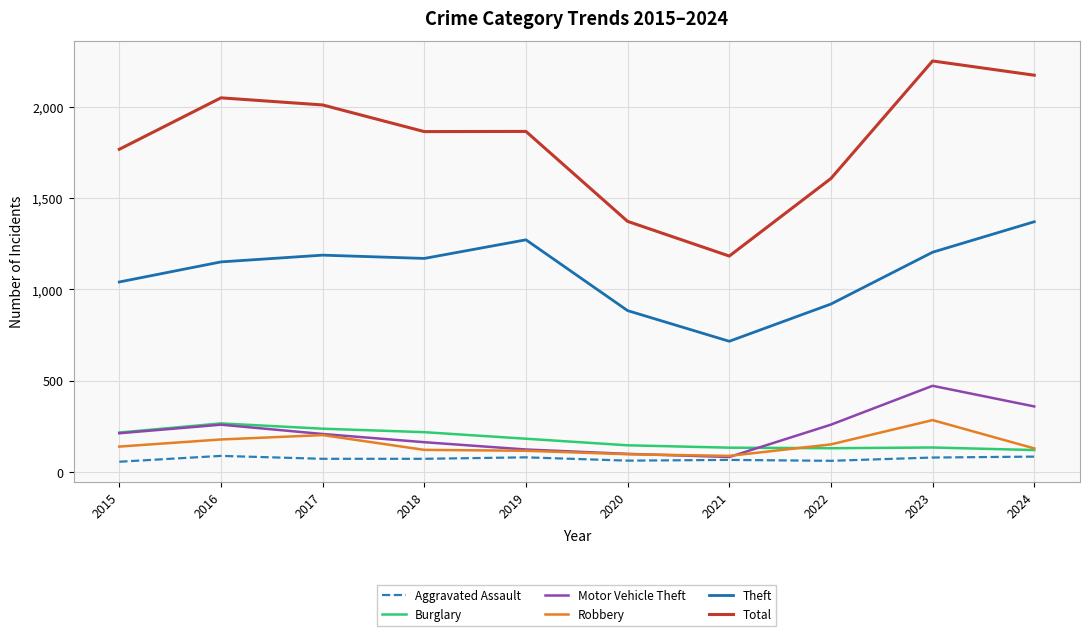

Which series has the widest spread of values?

Total